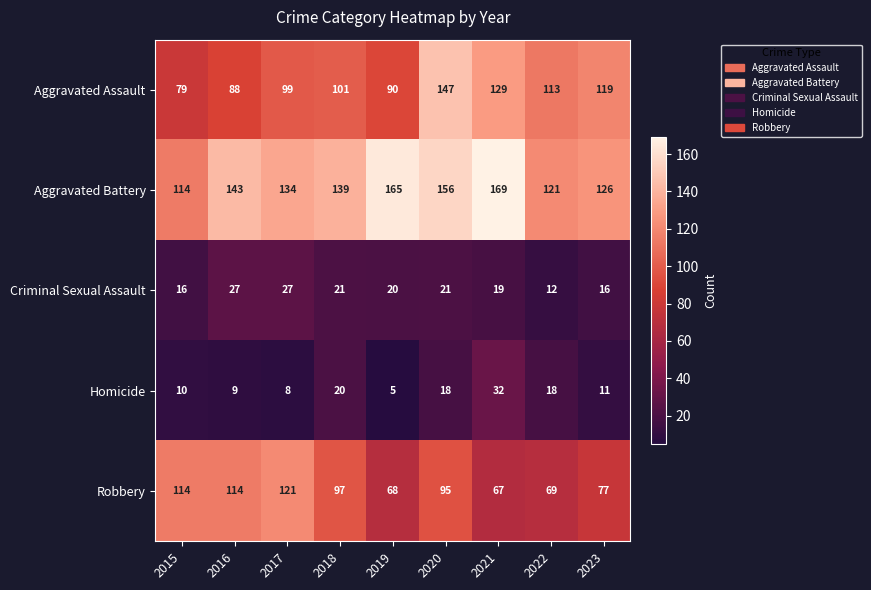

What is the total value across all series at 2023?

349